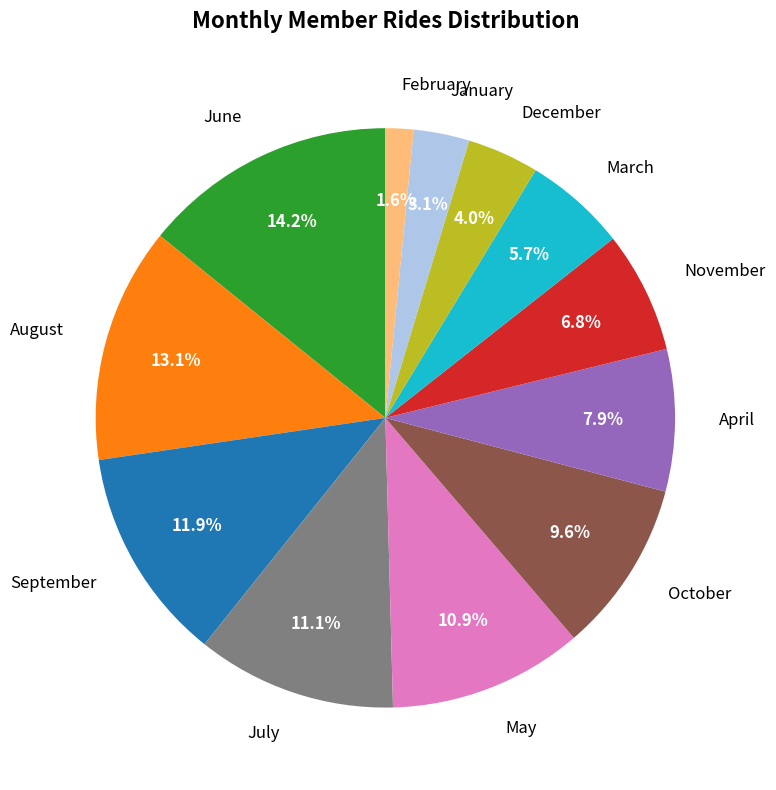

What percentage is NOT represented by August?

86.9%